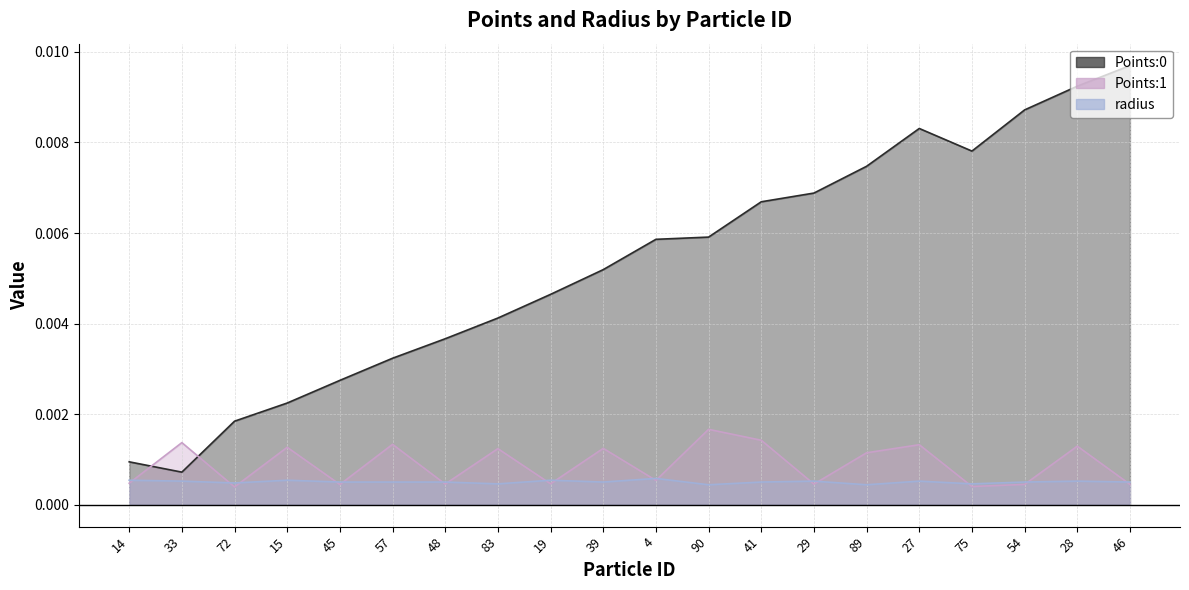

Reading right to left, list all the values displayed in this chart.

Points:0: 0.0	0.0	0.0	0.0	0.0	0.0	0.0	0.0	0.0	0.0	0.0	0.0	0.0	0.0	0.0	0.0	0.0	0.0	0.0	0.0
Points:1: 0.0	0.0	0.0	0.0	0.0	0.0	0.0	0.0	0.0	0.0	0.0	0.0	0.0	0.0	0.0	0.0	0.0	0.0	0.0	0.0
radius: 0.0	0.0	0.0	0.0	0.0	0.0	0.0	0.0	0.0	0.0	0.0	0.0	0.0	0.0	0.0	0.0	0.0	0.0	0.0	0.0